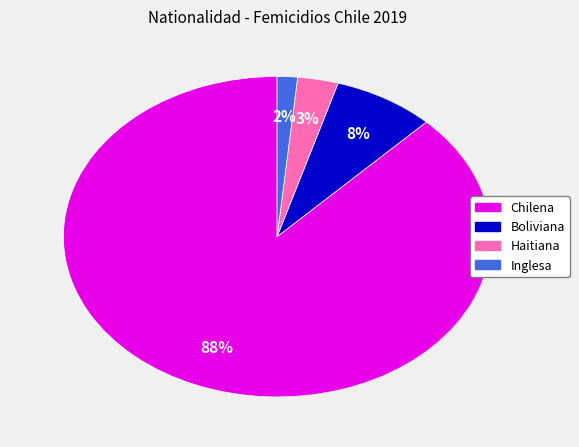

Is it true that Boliviana is 8% of the pie?

True